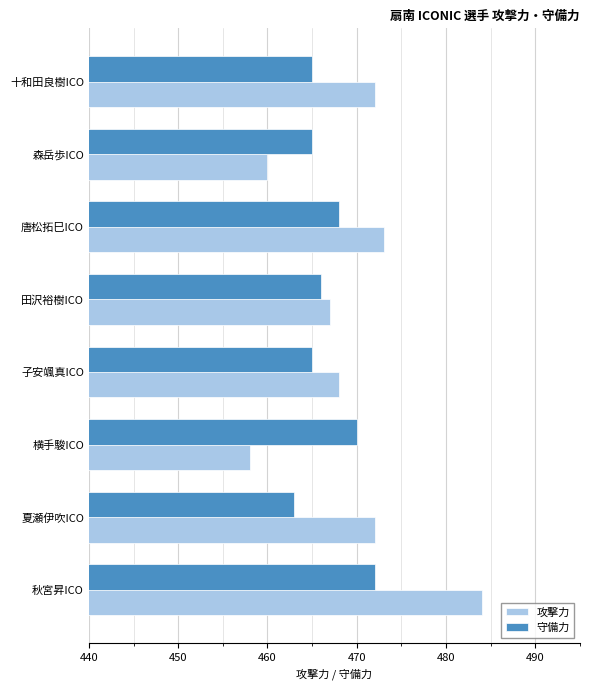

Which series has the largest range (max minus min)?

攻撃力